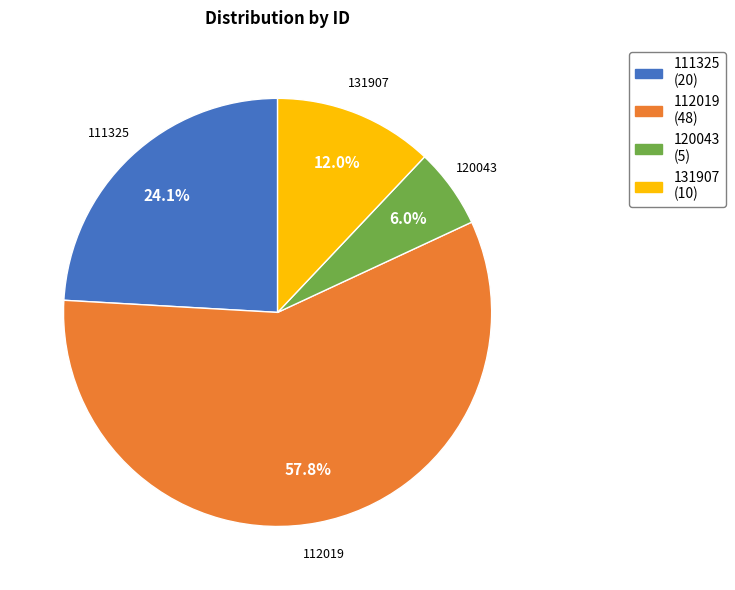

The 112019 slice represents 58% of the pie. True or false?

True